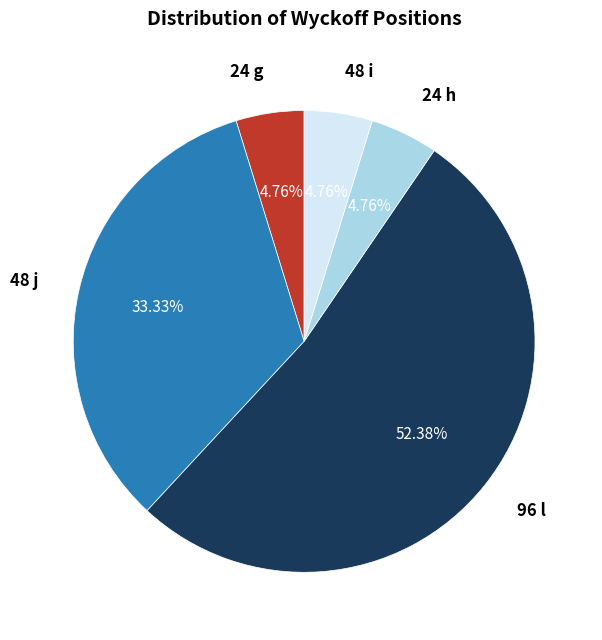

Is there a majority slice in this chart?

Yes